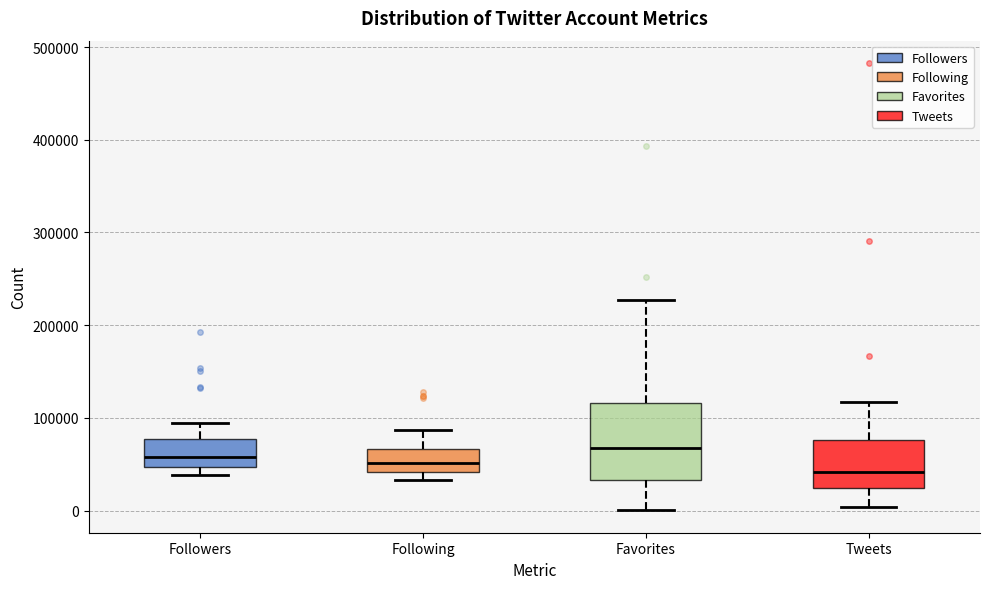

Reading left to right, transcribe this box plot: for each box, give where its median line is, the range the box spans, and where its two whiskers end, as read against the y-axis. The values are not printed on the chart, so give them approximately, as read against the axis.

Followers: median 60000, box 50000 to 80000, whiskers 40000 to 90000
Following: median 50000, box 40000 to 70000, whiskers 30000 to 90000
Favorites: median 70000, box 30000 to 120000, whiskers 0 to 230000
Tweets: median 40000, box 20000 to 80000, whiskers 0 to 120000